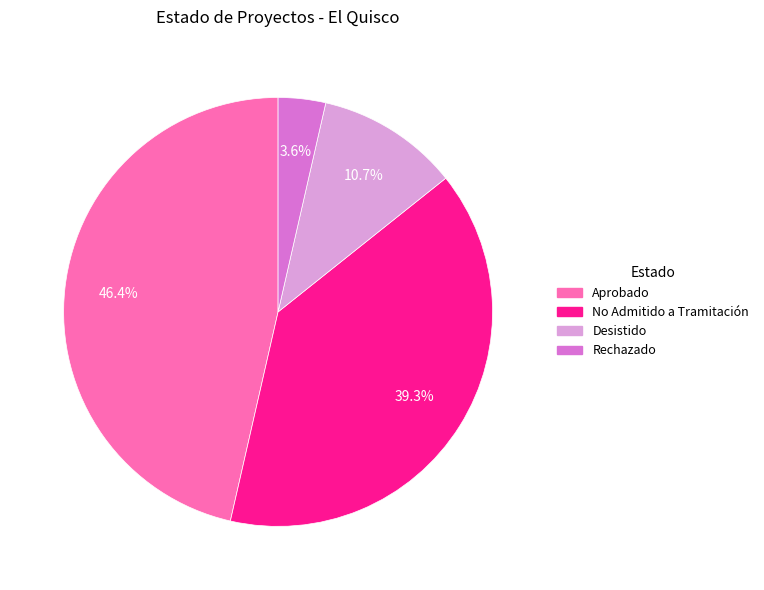

Is there a majority slice in this chart?

No